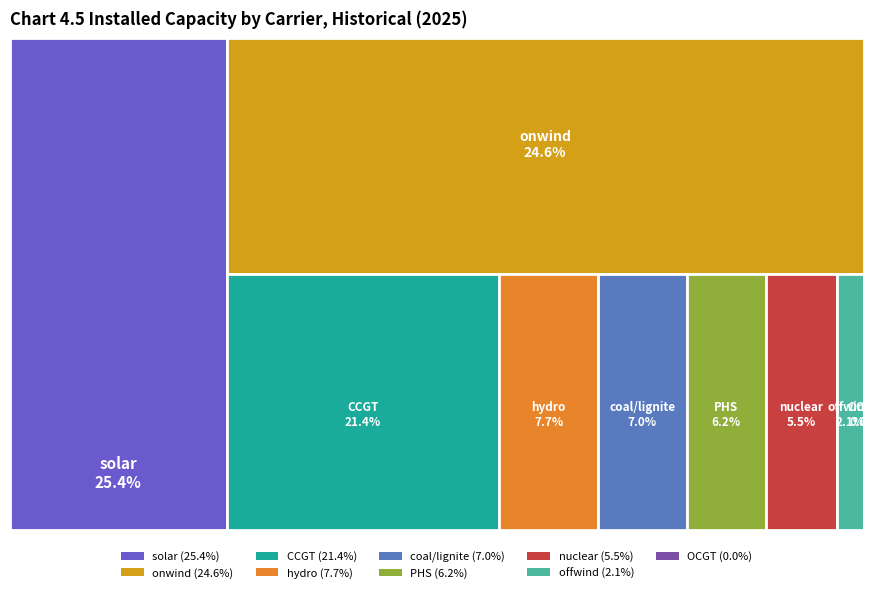

To the nearest percent, what is the average slice percentage?

11%